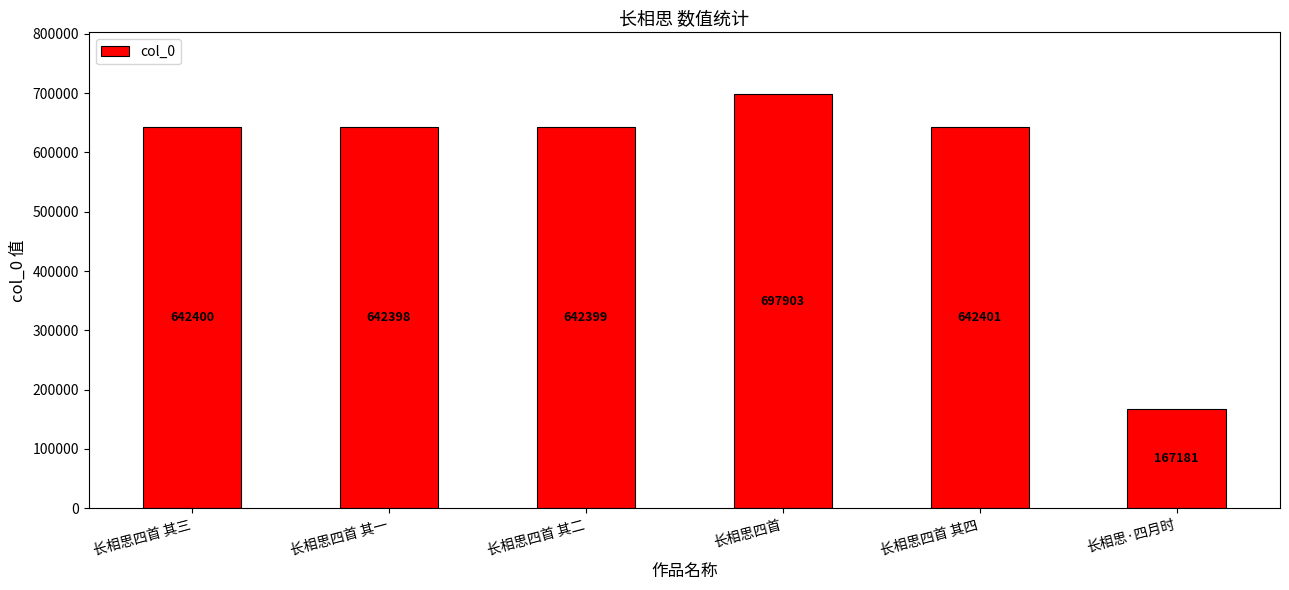

What is the sum of the values at 长相思·四月时 and 长相思四首 其四?

809582